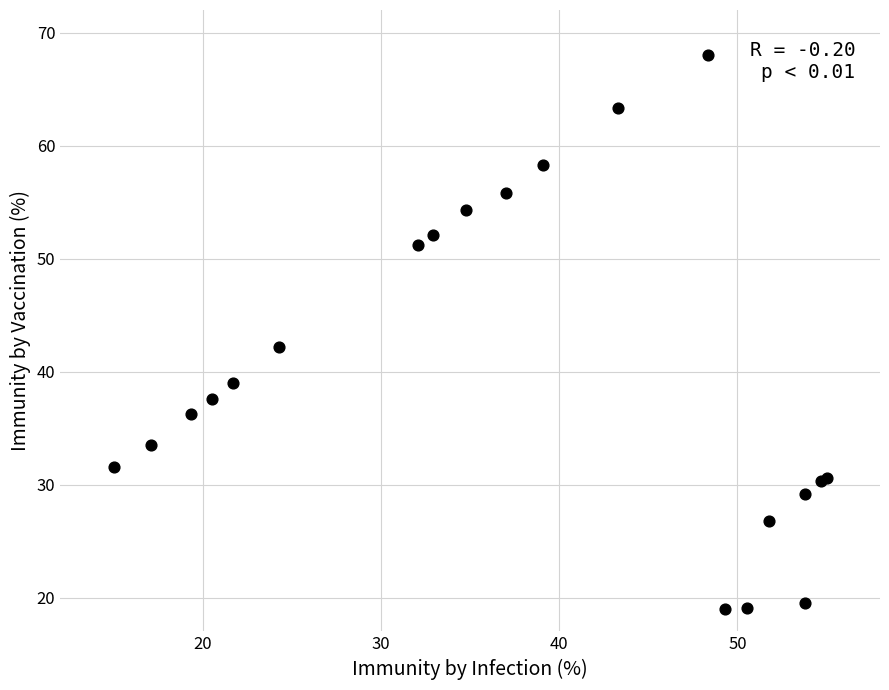

What Y value in the scatter plot is closest to 43?

42.1